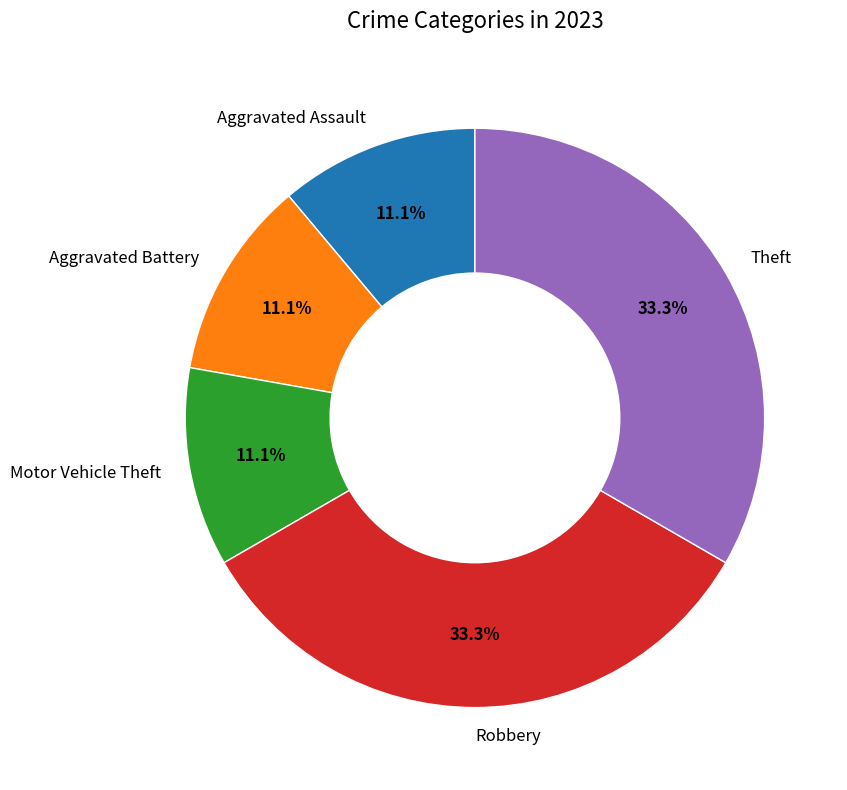

Count the number of slices in the pie.

5